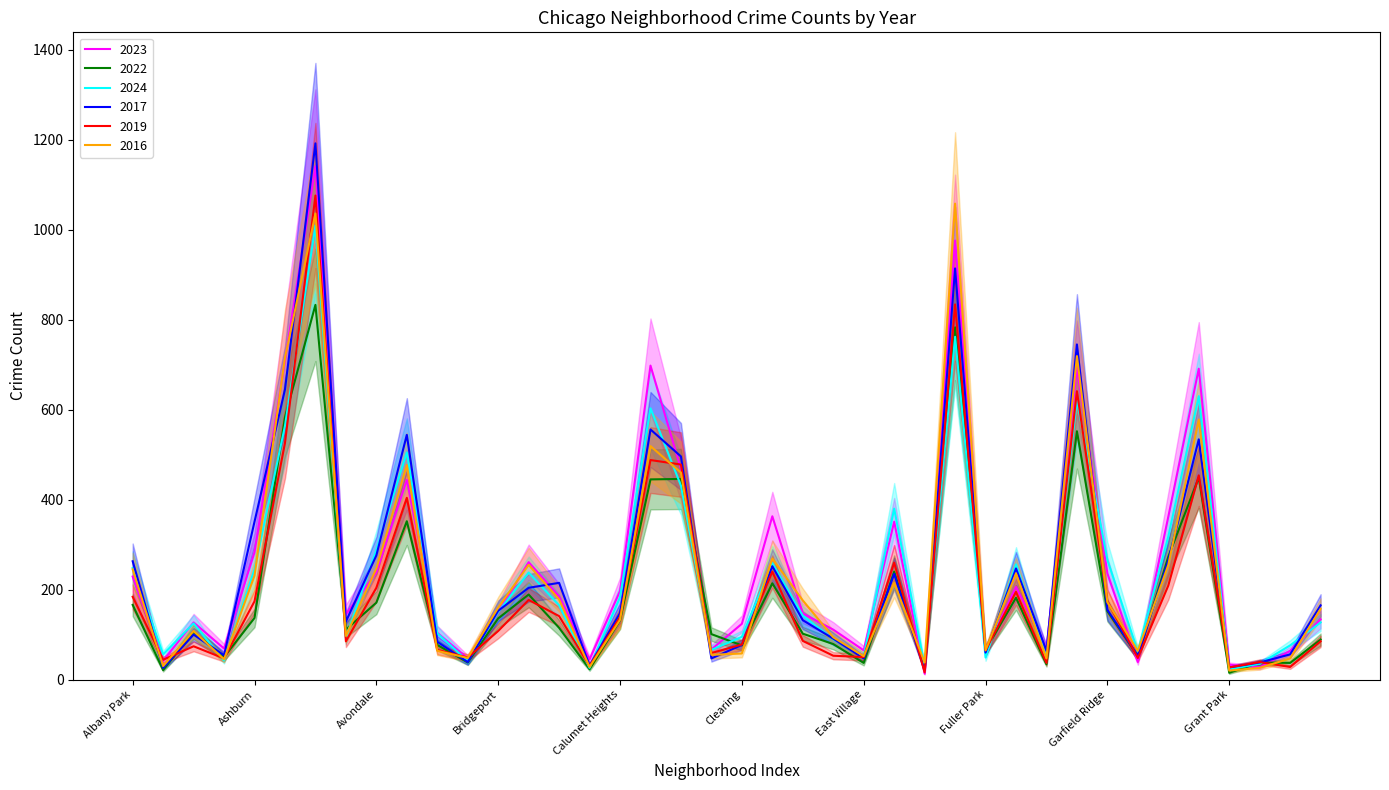

At which category does 2016 reach its first local peak?

Archer Heights